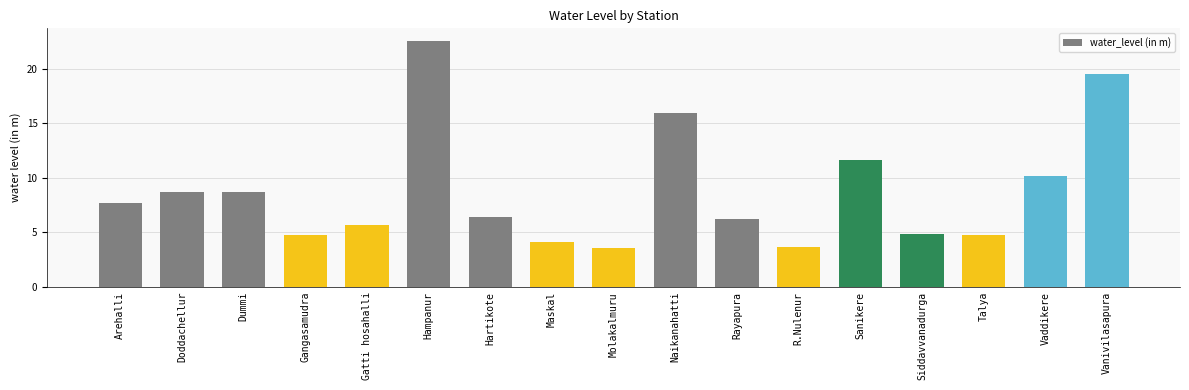

What is the change in value from Gangasamudra to Vaddikere?

+5.4